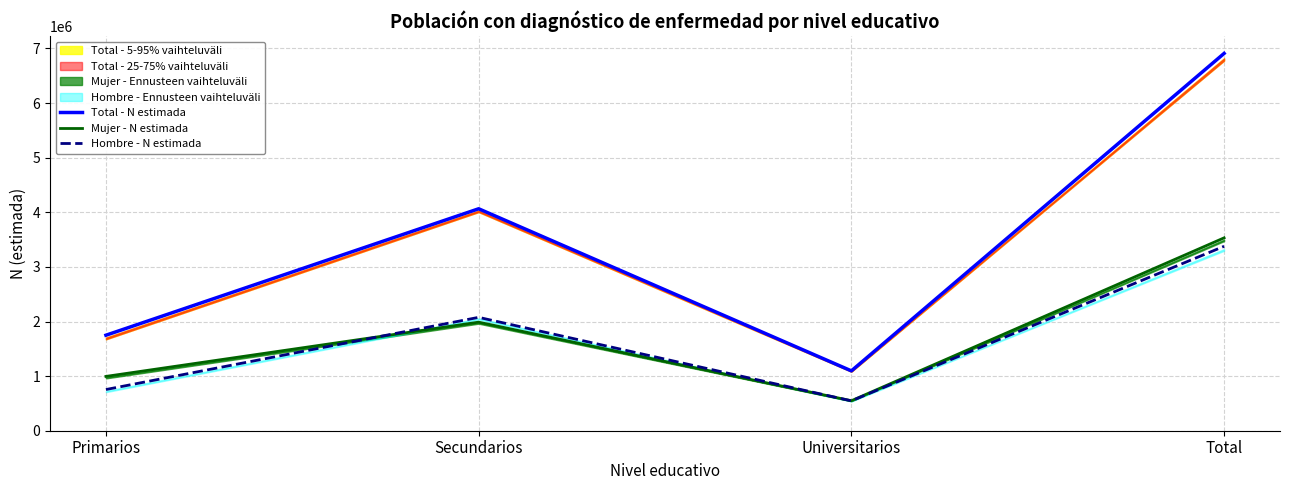

At Total, list the series in order from smallest to largest.

Hombre - N estimada, Mujer - N estimada, Total - N estimada